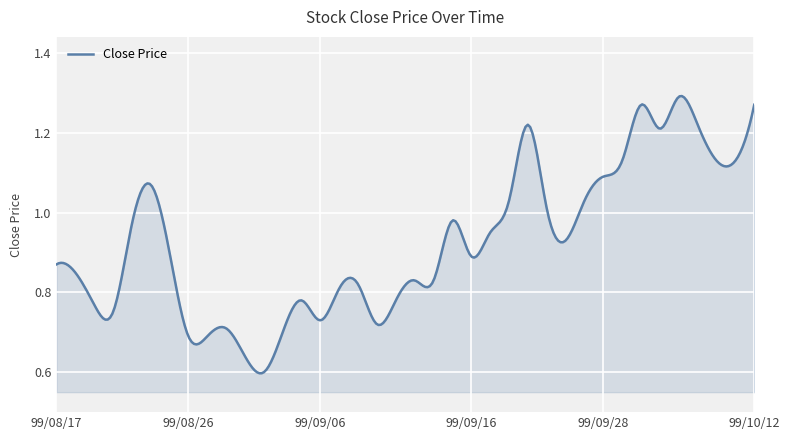

Reading left to right, transcribe all the data shown in this chart.

99/08/17=0.9	99/08/18=0.8	99/08/19=0.8	99/08/20=0.8	99/08/23=1.0	99/08/24=1.1	99/08/25=0.9	99/08/26=0.7	99/08/27=0.7	99/08/30=0.7	99/08/31=0.6	99/09/01=0.6	99/09/02=0.7	99/09/03=0.8	99/09/06=0.7	99/09/07=0.8	99/09/08=0.8	99/09/09=0.7	99/09/10=0.8	99/09/13=0.8	99/09/14=0.8	99/09/15=1.0	99/09/16=0.9	99/09/17=0.9	99/09/20=1.0	99/09/21=1.2	99/09/23=1.0	99/09/24=0.9	99/09/27=1.0	99/09/28=1.1	99/09/29=1.1	99/10/04=1.3	99/10/05=1.2	99/10/06=1.3	99/10/07=1.2	99/10/08=1.1	99/10/11=1.1	99/10/12=1.3